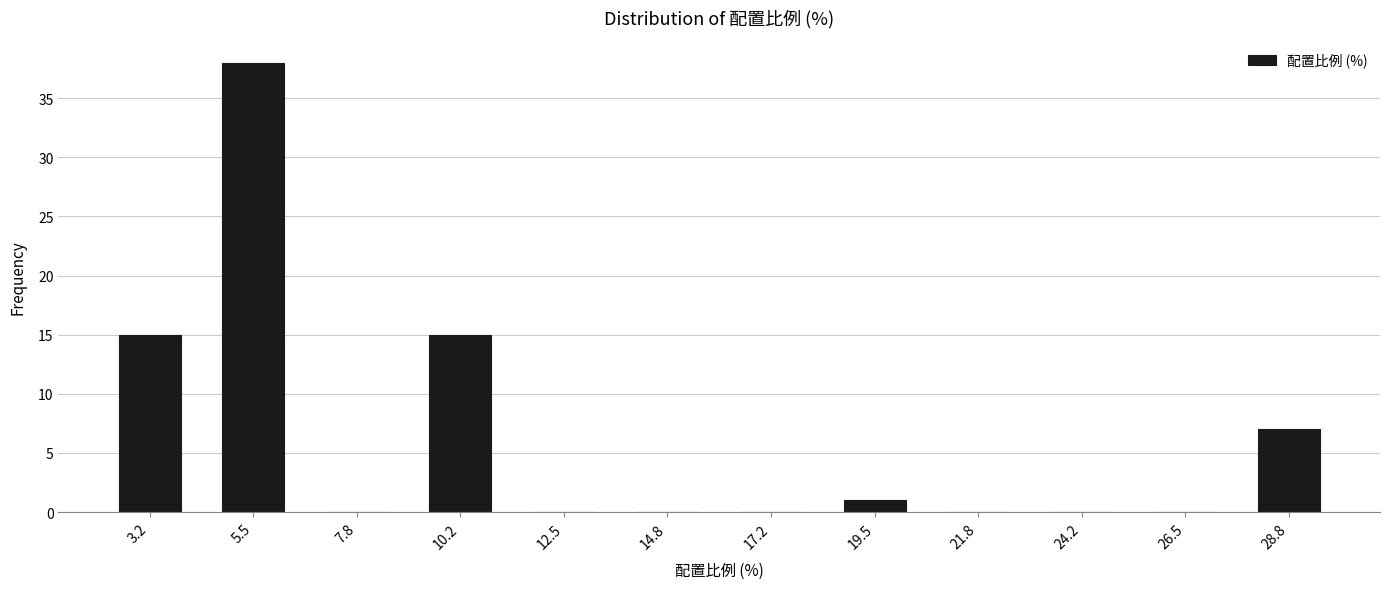

Reading left to right, list every bar in this chart as the range it spans on the x-axis followed by its height. Neither the bar edges nor the heights are printed on the chart, so give them approximately, as read against the axes.

2.0 to 4.5: 15
4.5 to 6.5: 38
6.5 to 9.0: 0
9.0 to 11.5: 15
11.5 to 13.5: 0
13.5 to 16.0: 0
16.0 to 18.5: 0
18.5 to 20.5: 1
20.5 to 23.0: 0
23.0 to 25.5: 0
25.5 to 27.5: 0
27.5 to 30.0: 7